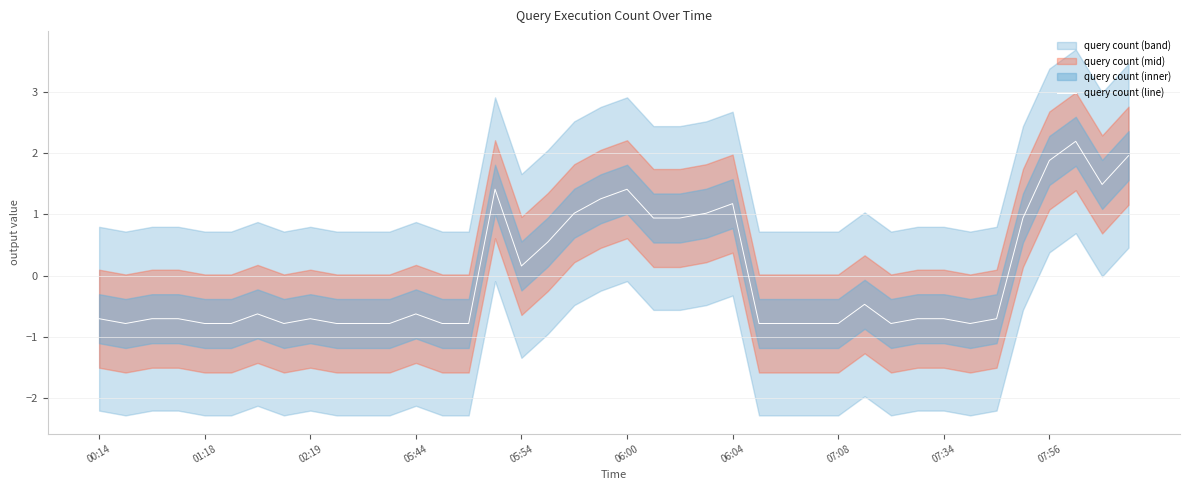

What is the greatest value displayed?

2.2